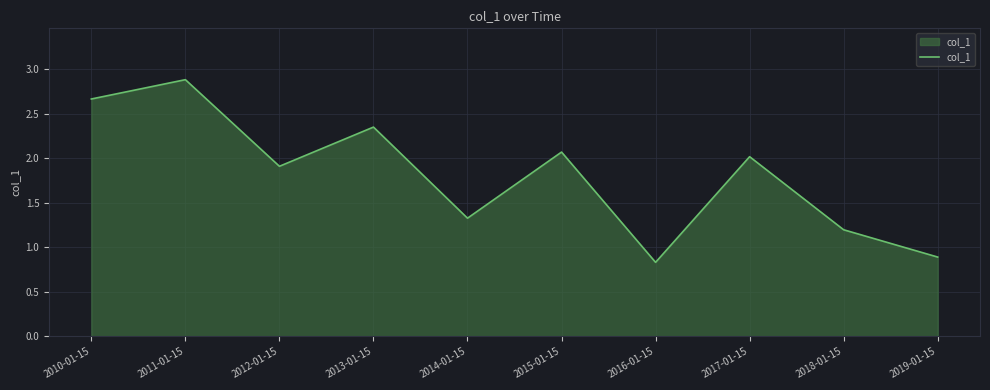

What is the difference between the second highest and minimum values?

1.8